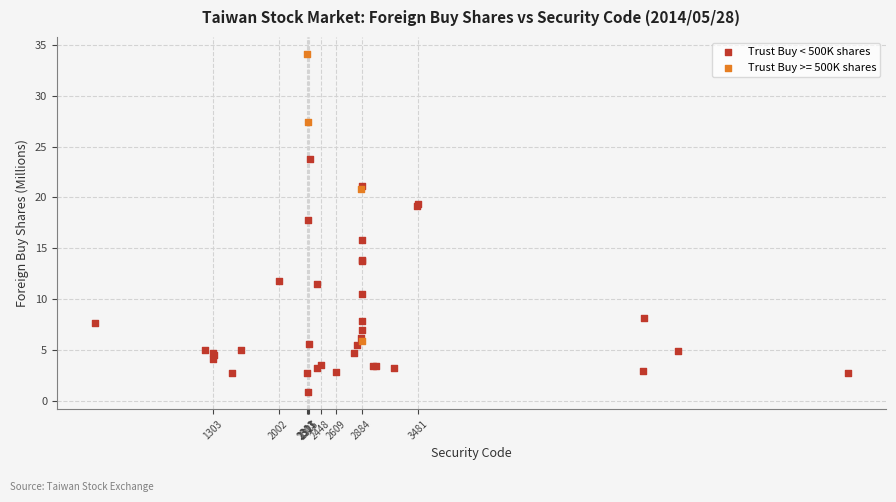

Which series has the largest Y range (max minus min)?

Trust Buy >= 500K shares